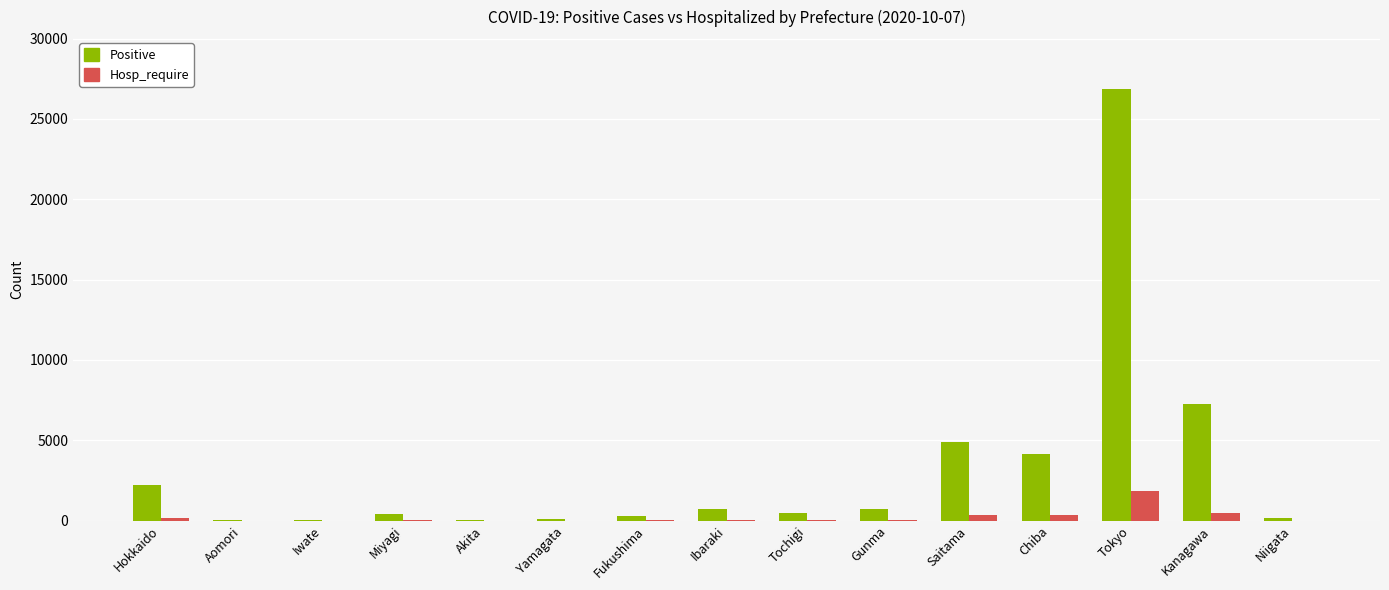

How many series are shown in this chart?

2